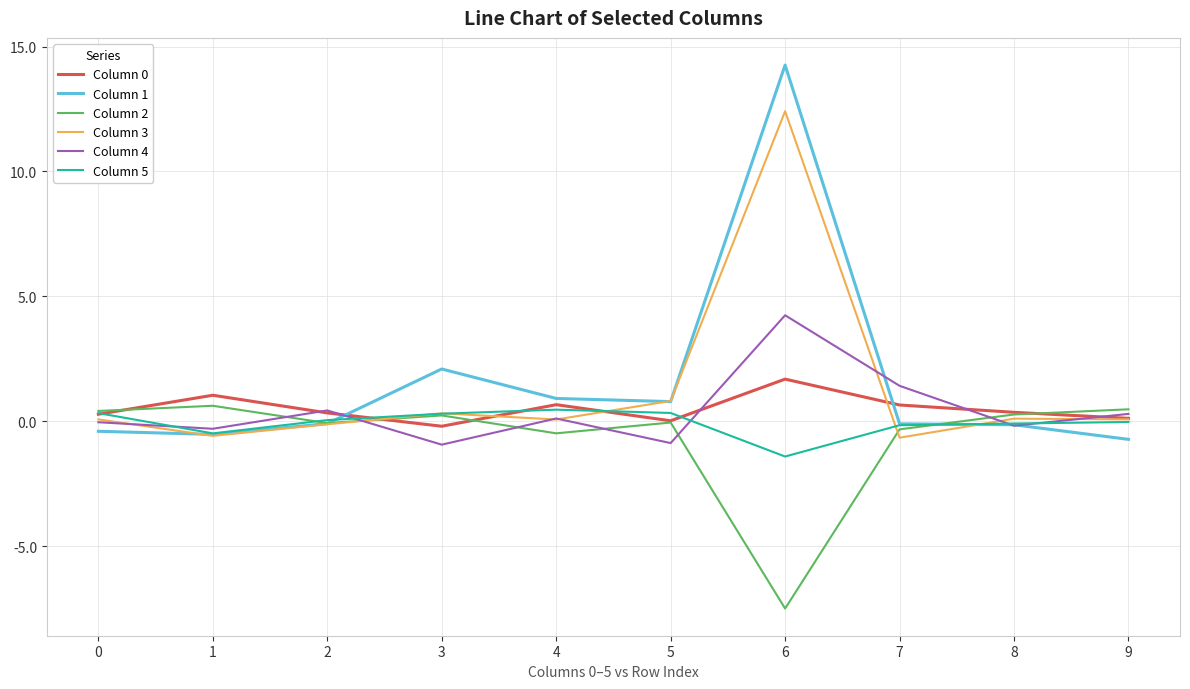

Is this an area chart (filled region under the line)?

No